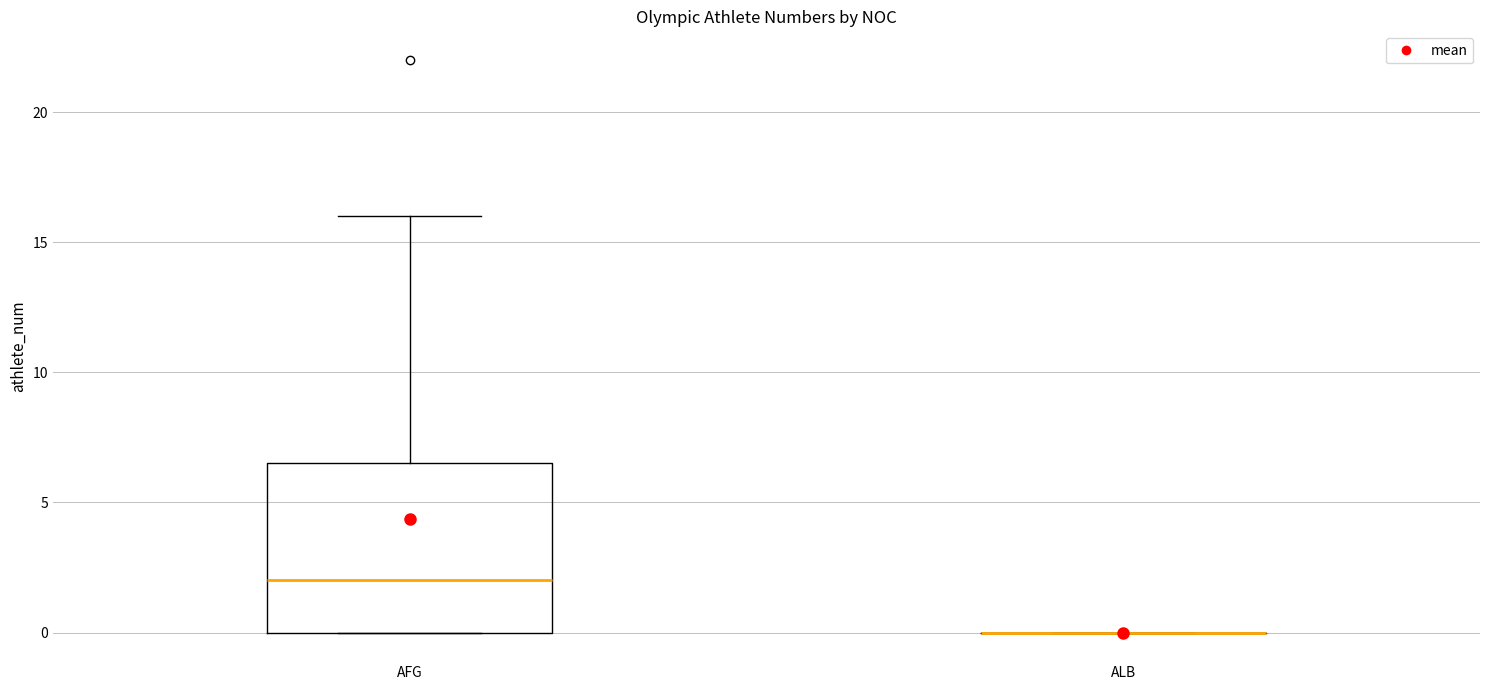

Reading left to right, read every box against the y-axis: the position of its median line, the range the box covers, and the ends of its whiskers. The values are not printed on the chart, so give them approximately, as read against the axis.

AFG: median 2.0, box 0.0 to 6.5, whiskers 0.0 to 16.0
ALB: box collapsed to a line at 0.0, whiskers 0.0 to 0.0